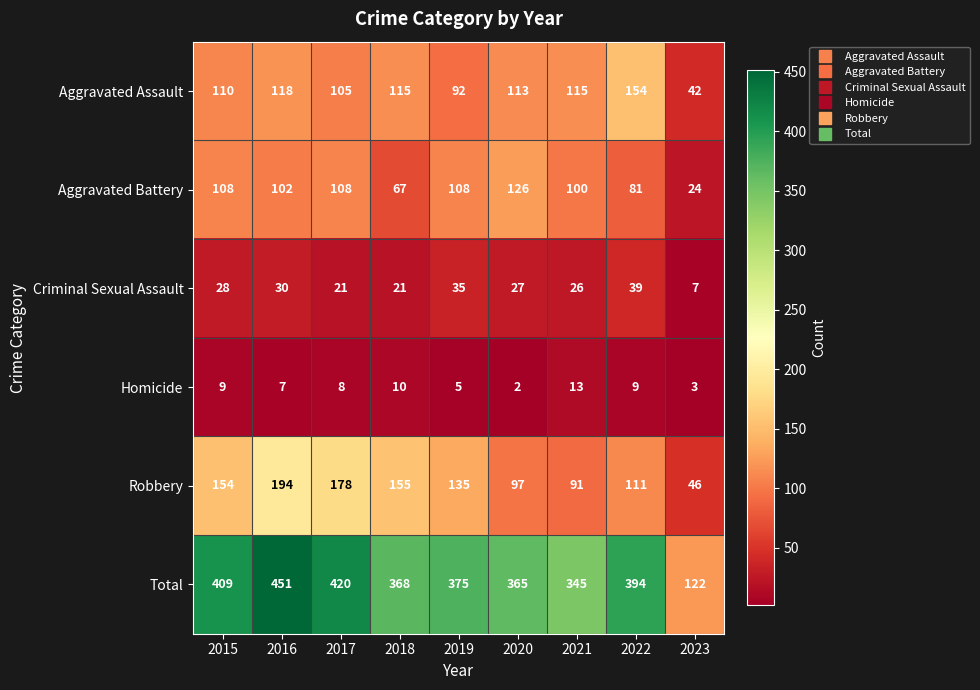

Which series has the widest spread of values?

Total